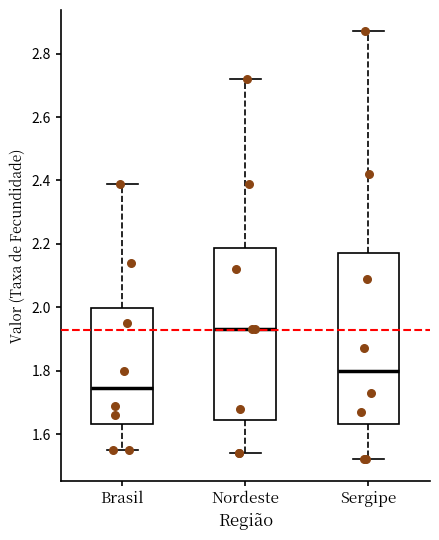

Which box has the lowest median line?

Brasil